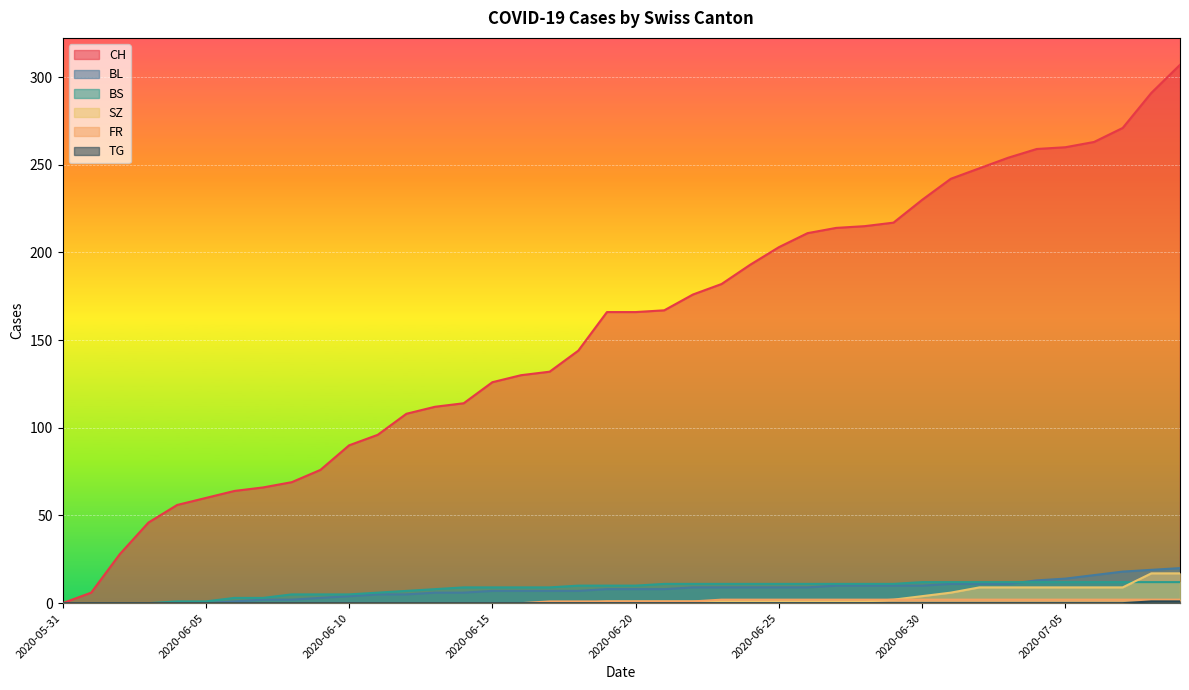

Between 2020-06-18 and 2020-07-05, which is larger?

2020-07-05